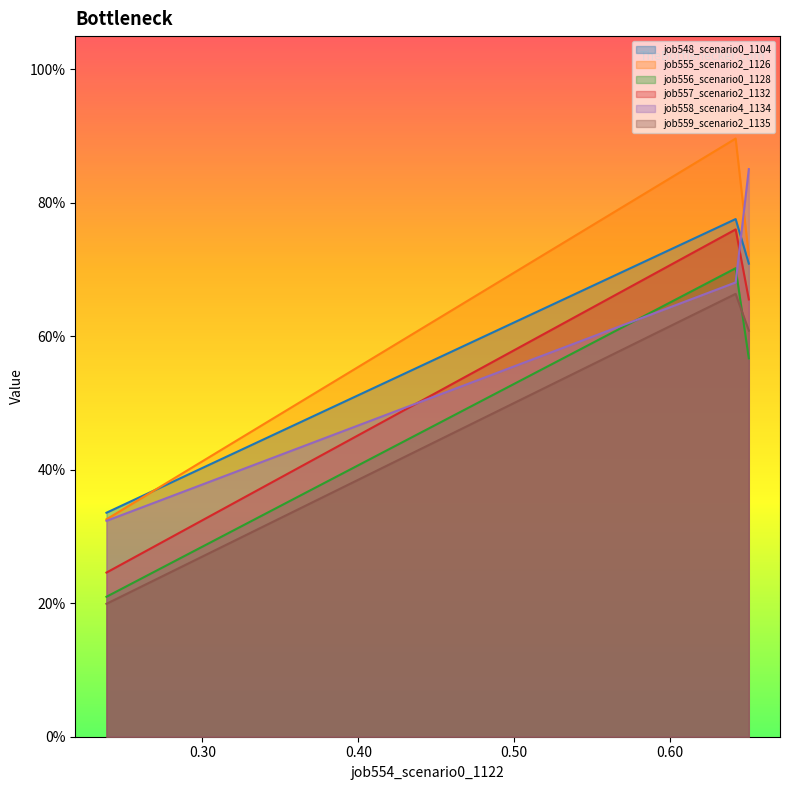

What are all the series names shown in the legend?

job548_scenario0_1104, job555_scenario2_1126, job556_scenario0_1128, job557_scenario2_1132, job558_scenario4_1134, job559_scenario2_1135